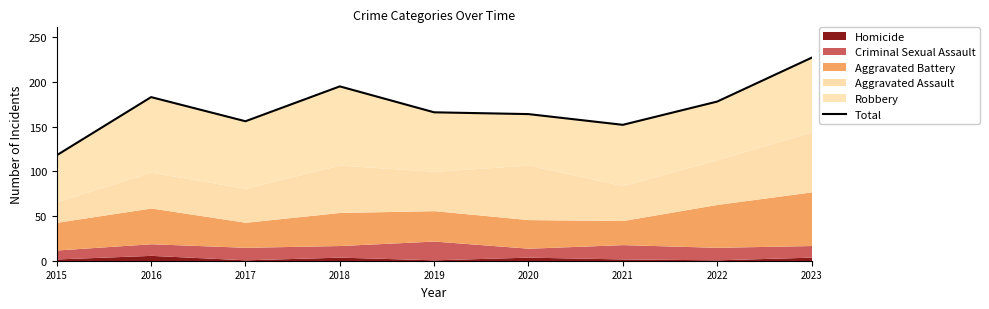

Reading right to left, what are all the values shown in this chart?

2023=227	2022=178	2021=152	2020=164	2019=166	2018=195	2017=156	2016=183	2015=118